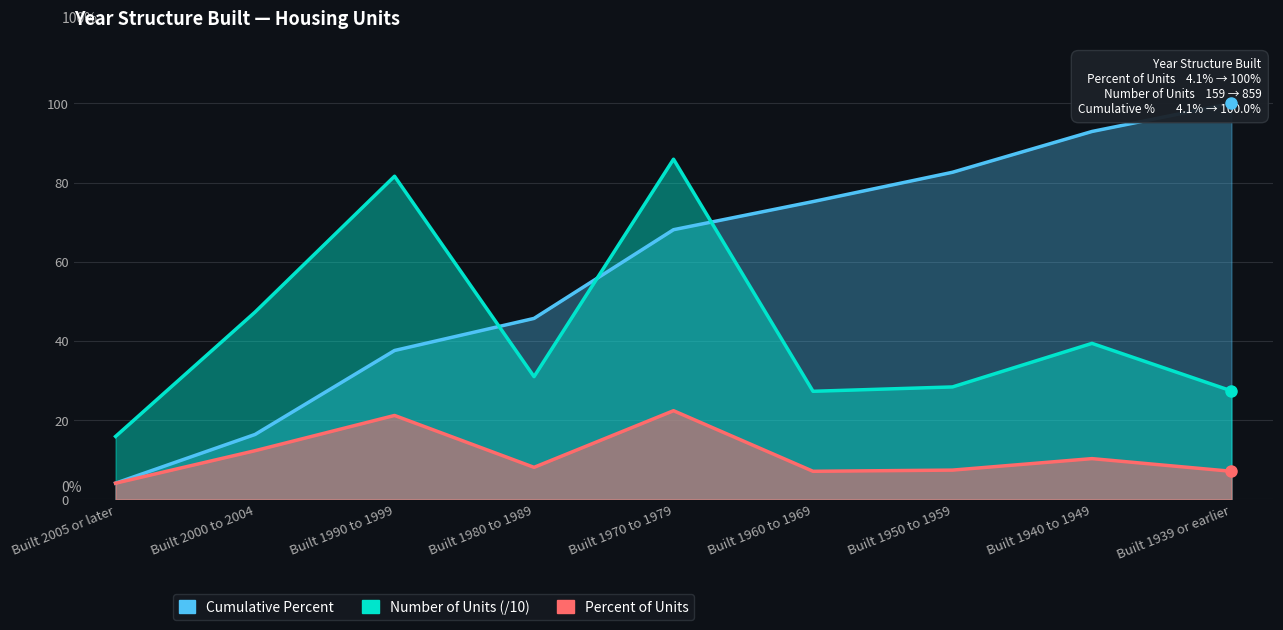

True or false: Percent of Units has a value of 12.3 at Built 2000 to 2004.

True